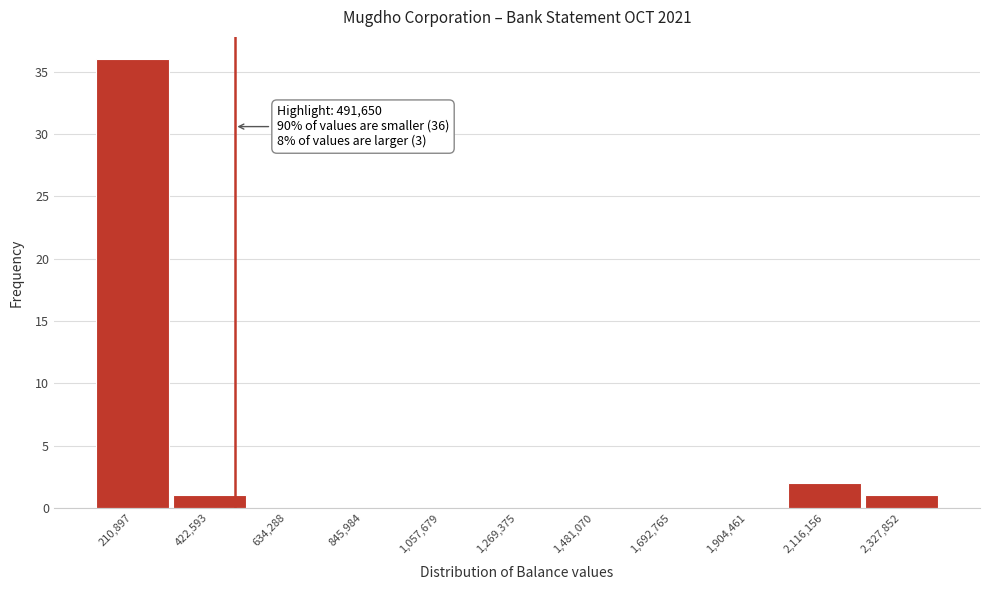

Which range on the x-axis has the tallest bar?

100000 to 300000